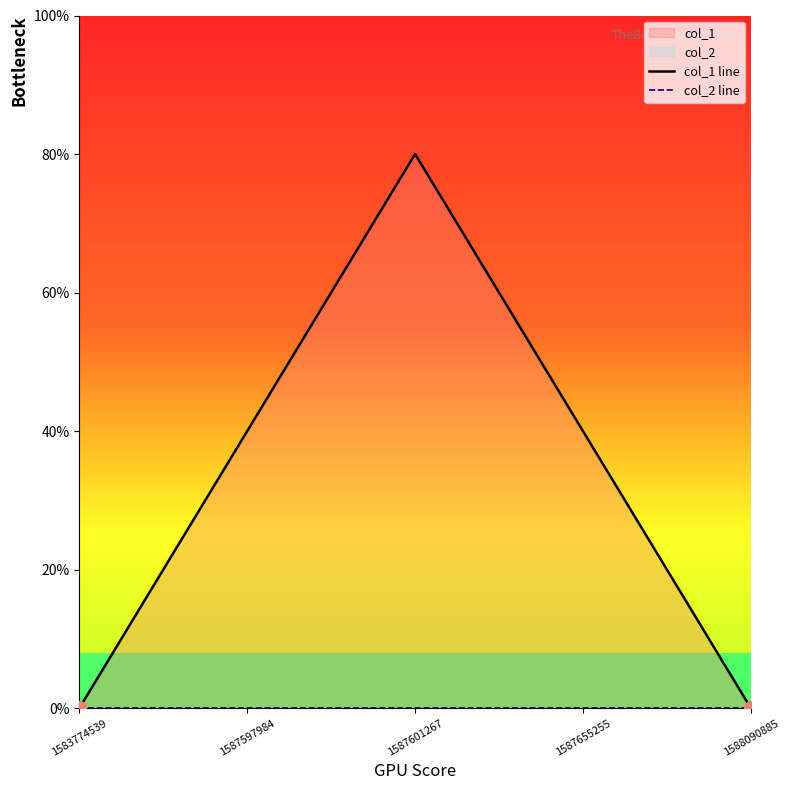

At which label is col_1 line closest to 1?

1587597984